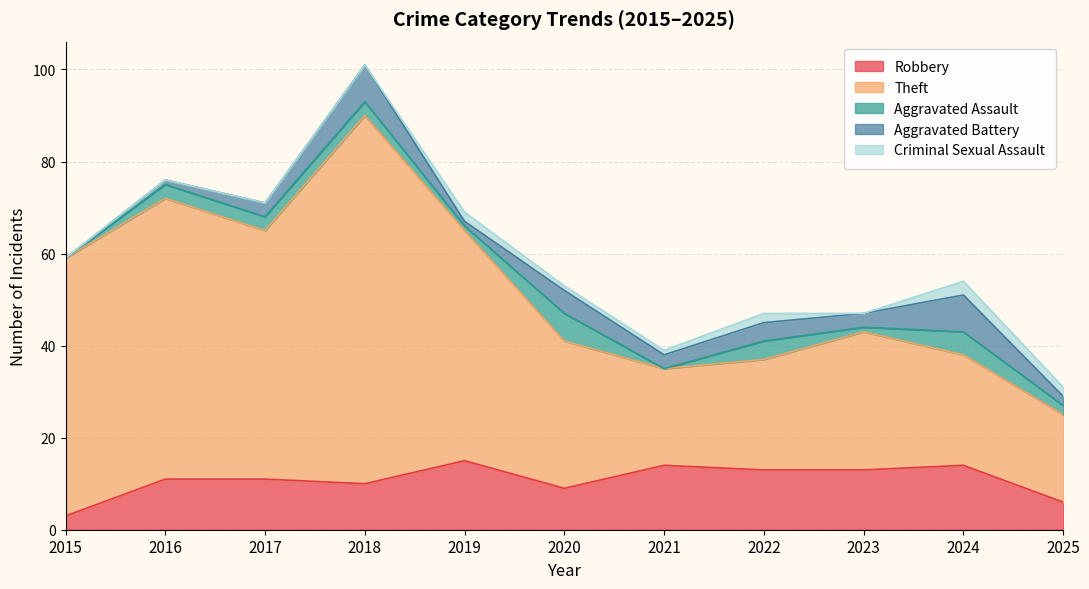

Reading right to left, list all the values displayed in this chart.

Robbery: 6	14	13	13	14	9	15	10	11	11	3
Theft: 19	24	30	24	21	32	50	80	54	61	56
Aggravated Assault: 2	5	1	4	0	6	1	3	3	3	0
Aggravated Battery: 2	8	3	4	3	5	1	8	3	1	0
Criminal Sexual Assault: 2	3	0	2	1	1	2	0	0	0	0